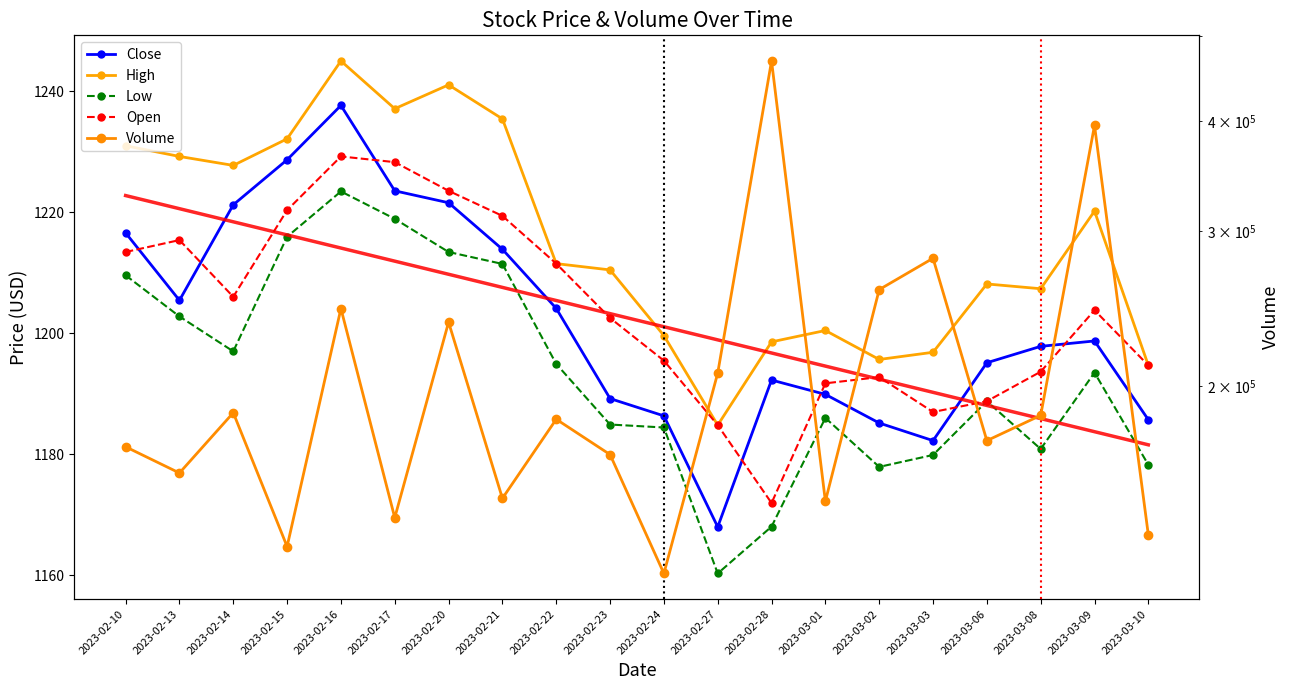

Reading left to right, list all the values displayed in this chart.

Close: 1216.6	1205.5	1221.2	1228.7	1237.7	1223.6	1221.6	1213.9	1204.1	1189.2	1186.4	1168.0	1192.3	1189.9	1185.2	1182.3	1195.2	1197.9	1198.8	1185.7
High: 1231.0	1229.2	1227.8	1232.2	1245.0	1237.1	1241.1	1235.5	1211.5	1210.5	1199.6	1184.8	1198.6	1200.5	1195.7	1196.9	1208.2	1207.4	1220.2	1194.7
Low: 1209.6	1202.8	1197.0	1216.0	1223.5	1218.9	1213.5	1211.5	1195.0	1184.9	1184.5	1160.3	1168.1	1186.0	1177.9	1179.9	1188.8	1180.9	1193.5	1178.3
Open: 1213.5	1215.4	1206.0	1220.4	1229.2	1228.3	1223.6	1219.4	1211.5	1202.5	1195.5	1184.8	1172.0	1191.8	1192.8	1187.0	1188.8	1193.7	1203.8	1194.7
Close trend: 1222.8	1220.6	1218.4	1216.3	1214.1	1211.9	1209.8	1207.6	1205.4	1203.3	1201.1	1198.9	1196.8	1194.6	1192.4	1190.3	1188.1	1185.9	1183.8	1181.6
Volume: 170808.0	159507.0	186711.0	131612.0	245136.0	141916.0	236553.0	149283.0	183558.0	167369.0	122675.0	207103.0	468191.0	148166.0	257579.0	279571.0	173575.0	185432.0	395605.0	135642.0